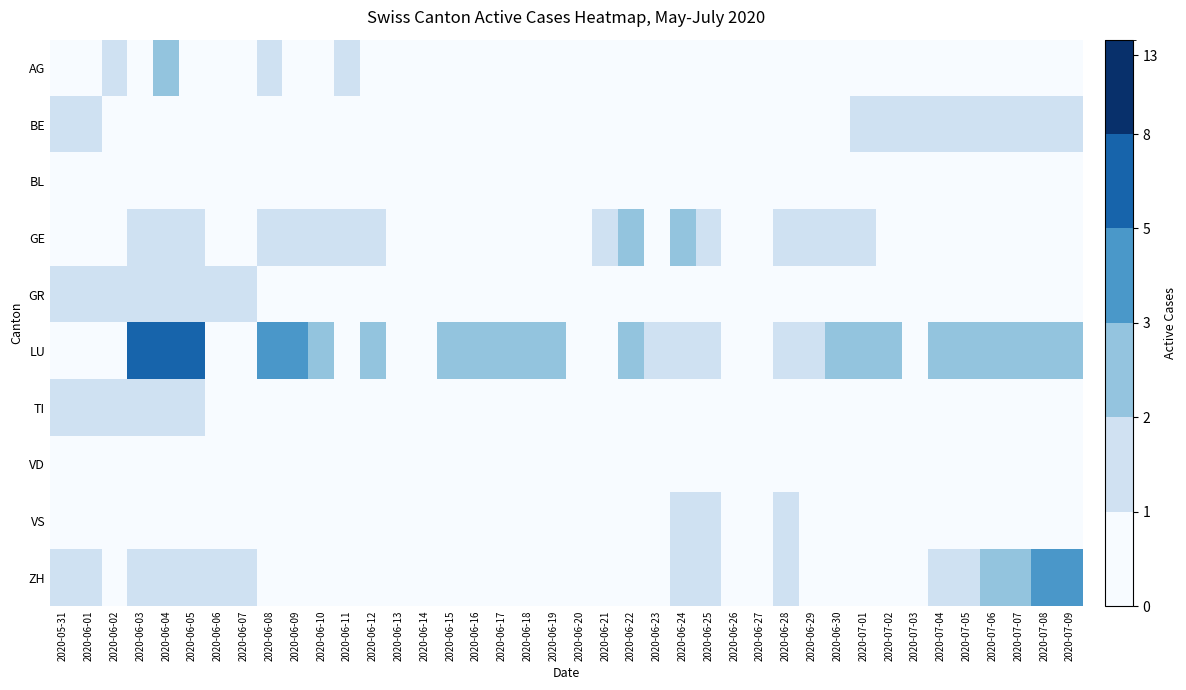

Reading left to right, what are all the values shown in this chart?

AG: 2020-05-31=0	2020-06-01=0	2020-06-02=1	2020-06-03=0	2020-06-04=2	2020-06-05=0	2020-06-06=0	2020-06-07=0	2020-06-08=1	2020-06-09=0	2020-06-10=0	2020-06-11=1	2020-06-12=0	2020-06-13=0	2020-06-14=0	2020-06-15=0	2020-06-16=0	2020-06-17=0	2020-06-18=0	2020-06-19=0	2020-06-20=0	2020-06-21=0	2020-06-22=0	2020-06-23=0	2020-06-24=0	2020-06-25=0	2020-06-26=0	2020-06-27=0	2020-06-28=0	2020-06-29=0	2020-06-30=0	2020-07-01=0	2020-07-02=0	2020-07-03=0	2020-07-04=0	2020-07-05=0	2020-07-06=0	2020-07-07=0	2020-07-08=0	2020-07-09=0
BE: 2020-05-31=1	2020-06-01=1	2020-06-02=0	2020-06-03=0	2020-06-04=0	2020-06-05=0	2020-06-06=0	2020-06-07=0	2020-06-08=0	2020-06-09=0	2020-06-10=0	2020-06-11=0	2020-06-12=0	2020-06-13=0	2020-06-14=0	2020-06-15=0	2020-06-16=0	2020-06-17=0	2020-06-18=0	2020-06-19=0	2020-06-20=0	2020-06-21=0	2020-06-22=0	2020-06-23=0	2020-06-24=0	2020-06-25=0	2020-06-26=0	2020-06-27=0	2020-06-28=0	2020-06-29=0	2020-06-30=0	2020-07-01=1	2020-07-02=1	2020-07-03=1	2020-07-04=1	2020-07-05=1	2020-07-06=1	2020-07-07=1	2020-07-08=1	2020-07-09=1
BL: 2020-05-31=0	2020-06-01=0	2020-06-02=0	2020-06-03=0	2020-06-04=0	2020-06-05=0	2020-06-06=0	2020-06-07=0	2020-06-08=0	2020-06-09=0	2020-06-10=0	2020-06-11=0	2020-06-12=0	2020-06-13=0	2020-06-14=0	2020-06-15=0	2020-06-16=0	2020-06-17=0	2020-06-18=0	2020-06-19=0	2020-06-20=0	2020-06-21=0	2020-06-22=0	2020-06-23=0	2020-06-24=0	2020-06-25=0	2020-06-26=0	2020-06-27=0	2020-06-28=0	2020-06-29=0	2020-06-30=0	2020-07-01=0	2020-07-02=0	2020-07-03=0	2020-07-04=0	2020-07-05=0	2020-07-06=0	2020-07-07=0	2020-07-08=0	2020-07-09=0
GE: 2020-05-31=0	2020-06-01=0	2020-06-02=0	2020-06-03=1	2020-06-04=1	2020-06-05=1	2020-06-06=0	2020-06-07=0	2020-06-08=1	2020-06-09=1	2020-06-10=1	2020-06-11=1	2020-06-12=1	2020-06-13=0	2020-06-14=0	2020-06-15=0	2020-06-16=0	2020-06-17=0	2020-06-18=0	2020-06-19=0	2020-06-20=0	2020-06-21=1	2020-06-22=2	2020-06-23=0	2020-06-24=2	2020-06-25=1	2020-06-26=0	2020-06-27=0	2020-06-28=1	2020-06-29=1	2020-06-30=1	2020-07-01=1	2020-07-02=0	2020-07-03=0	2020-07-04=0	2020-07-05=0	2020-07-06=0	2020-07-07=0	2020-07-08=0	2020-07-09=0
GR: 2020-05-31=1	2020-06-01=1	2020-06-02=1	2020-06-03=1	2020-06-04=1	2020-06-05=1	2020-06-06=1	2020-06-07=1	2020-06-08=0	2020-06-09=0	2020-06-10=0	2020-06-11=0	2020-06-12=0	2020-06-13=0	2020-06-14=0	2020-06-15=0	2020-06-16=0	2020-06-17=0	2020-06-18=0	2020-06-19=0	2020-06-20=0	2020-06-21=0	2020-06-22=0	2020-06-23=0	2020-06-24=0	2020-06-25=0	2020-06-26=0	2020-06-27=0	2020-06-28=0	2020-06-29=0	2020-06-30=0	2020-07-01=0	2020-07-02=0	2020-07-03=0	2020-07-04=0	2020-07-05=0	2020-07-06=0	2020-07-07=0	2020-07-08=0	2020-07-09=0
LU: 2020-05-31=0	2020-06-01=0	2020-06-02=0	2020-06-03=5	2020-06-04=5	2020-06-05=5	2020-06-06=0	2020-06-07=0	2020-06-08=3	2020-06-09=3	2020-06-10=2	2020-06-11=0	2020-06-12=2	2020-06-13=0	2020-06-14=0	2020-06-15=2	2020-06-16=2	2020-06-17=2	2020-06-18=2	2020-06-19=2	2020-06-20=0	2020-06-21=0	2020-06-22=2	2020-06-23=1	2020-06-24=1	2020-06-25=1	2020-06-26=0	2020-06-27=0	2020-06-28=1	2020-06-29=1	2020-06-30=2	2020-07-01=2	2020-07-02=2	2020-07-03=0	2020-07-04=2	2020-07-05=2	2020-07-06=2	2020-07-07=2	2020-07-08=2	2020-07-09=2
TI: 2020-05-31=1	2020-06-01=1	2020-06-02=1	2020-06-03=1	2020-06-04=1	2020-06-05=1	2020-06-06=0	2020-06-07=0	2020-06-08=0	2020-06-09=0	2020-06-10=0	2020-06-11=0	2020-06-12=0	2020-06-13=0	2020-06-14=0	2020-06-15=0	2020-06-16=0	2020-06-17=0	2020-06-18=0	2020-06-19=0	2020-06-20=0	2020-06-21=0	2020-06-22=0	2020-06-23=0	2020-06-24=0	2020-06-25=0	2020-06-26=0	2020-06-27=0	2020-06-28=0	2020-06-29=0	2020-06-30=0	2020-07-01=0	2020-07-02=0	2020-07-03=0	2020-07-04=0	2020-07-05=0	2020-07-06=0	2020-07-07=0	2020-07-08=0	2020-07-09=0
VD: 2020-05-31=0	2020-06-01=0	2020-06-02=0	2020-06-03=0	2020-06-04=0	2020-06-05=0	2020-06-06=0	2020-06-07=0	2020-06-08=0	2020-06-09=0	2020-06-10=0	2020-06-11=0	2020-06-12=0	2020-06-13=0	2020-06-14=0	2020-06-15=0	2020-06-16=0	2020-06-17=0	2020-06-18=0	2020-06-19=0	2020-06-20=0	2020-06-21=0	2020-06-22=0	2020-06-23=0	2020-06-24=0	2020-06-25=0	2020-06-26=0	2020-06-27=0	2020-06-28=0	2020-06-29=0	2020-06-30=0	2020-07-01=0	2020-07-02=0	2020-07-03=0	2020-07-04=0	2020-07-05=0	2020-07-06=0	2020-07-07=0	2020-07-08=0	2020-07-09=0
VS: 2020-05-31=0	2020-06-01=0	2020-06-02=0	2020-06-03=0	2020-06-04=0	2020-06-05=0	2020-06-06=0	2020-06-07=0	2020-06-08=0	2020-06-09=0	2020-06-10=0	2020-06-11=0	2020-06-12=0	2020-06-13=0	2020-06-14=0	2020-06-15=0	2020-06-16=0	2020-06-17=0	2020-06-18=0	2020-06-19=0	2020-06-20=0	2020-06-21=0	2020-06-22=0	2020-06-23=0	2020-06-24=1	2020-06-25=1	2020-06-26=0	2020-06-27=0	2020-06-28=1	2020-06-29=0	2020-06-30=0	2020-07-01=0	2020-07-02=0	2020-07-03=0	2020-07-04=0	2020-07-05=0	2020-07-06=0	2020-07-07=0	2020-07-08=0	2020-07-09=0
ZH: 2020-05-31=1	2020-06-01=1	2020-06-02=0	2020-06-03=1	2020-06-04=1	2020-06-05=1	2020-06-06=1	2020-06-07=1	2020-06-08=0	2020-06-09=0	2020-06-10=0	2020-06-11=0	2020-06-12=0	2020-06-13=0	2020-06-14=0	2020-06-15=0	2020-06-16=0	2020-06-17=0	2020-06-18=0	2020-06-19=0	2020-06-20=0	2020-06-21=0	2020-06-22=0	2020-06-23=0	2020-06-24=1	2020-06-25=1	2020-06-26=0	2020-06-27=0	2020-06-28=1	2020-06-29=0	2020-06-30=0	2020-07-01=0	2020-07-02=0	2020-07-03=0	2020-07-04=1	2020-07-05=1	2020-07-06=2	2020-07-07=2	2020-07-08=3	2020-07-09=3